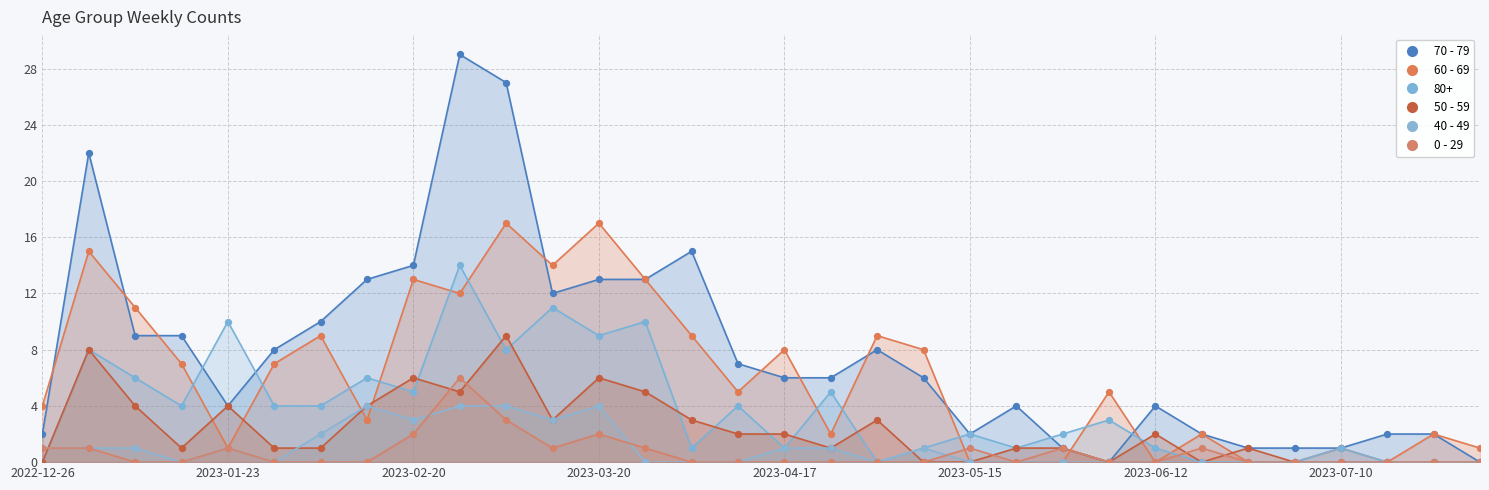

Which series reaches the maximum Y coordinate?

70 - 79